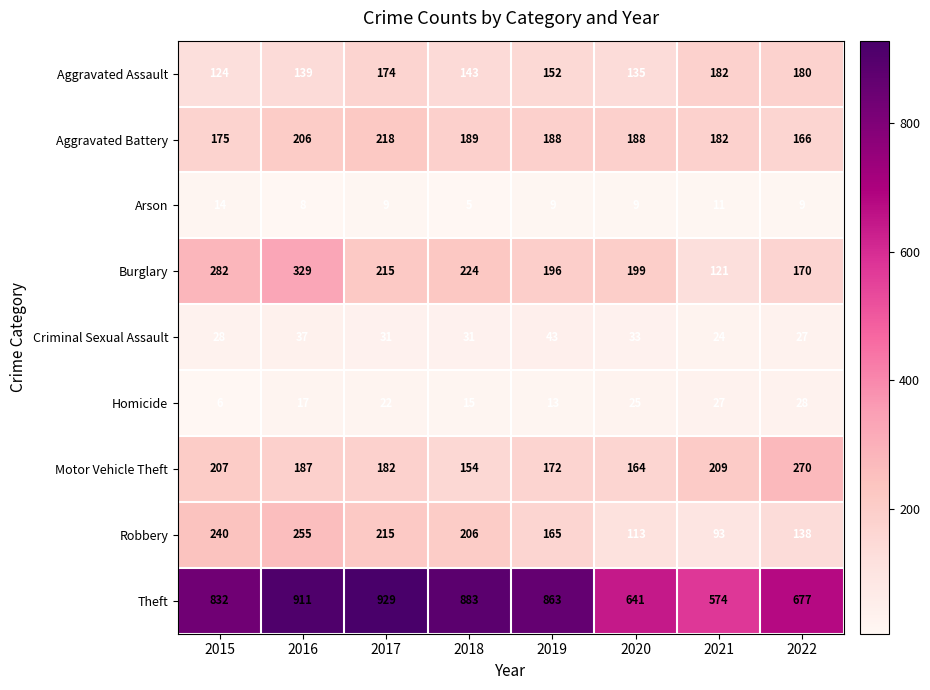

The Criminal Sexual Assault series shows 28 at 2015. True or false?

True